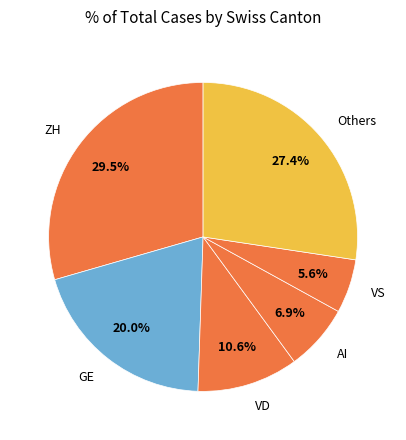

Does any single category account for the majority?

No